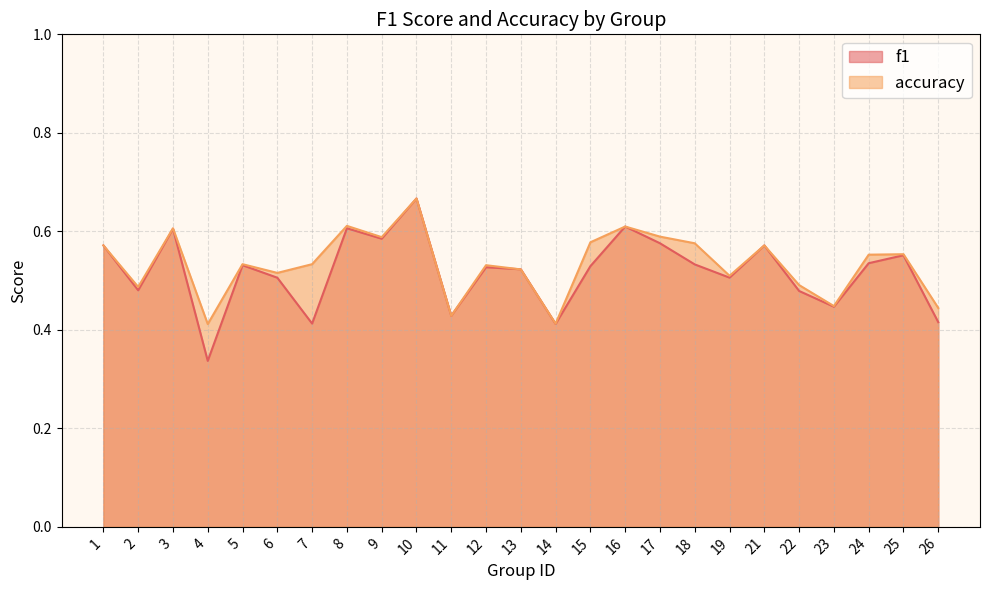

What are all the series names shown in the legend?

f1, accuracy